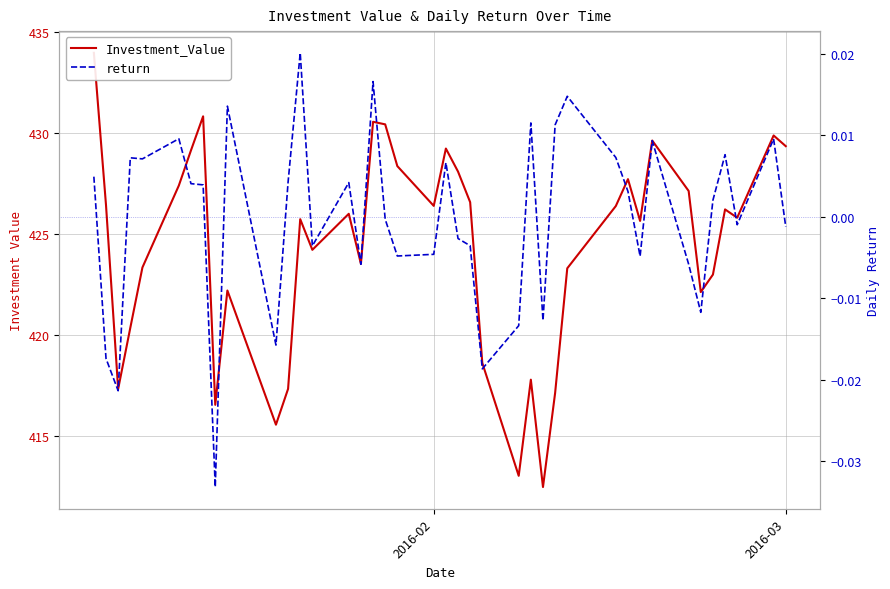

Reading left to right, extract all data points from this chart.

Investment_Value: 434.0	426.4	417.3	420.4	423.4	427.4	429.2	430.8	416.6	422.2	415.6	417.3	425.7	424.2	426.0	423.5	430.6	430.4	428.4	426.4	429.2	428.1	426.6	418.6	413.0	417.8	412.5	417.1	423.3	426.4	427.7	425.7	429.6	427.1	422.1	423.0	426.2	425.8	429.9	429.4
return: 0.0	-0.0	-0.0	0.0	0.0	0.0	0.0	0.0	-0.0	0.0	-0.0	0.0	0.0	-0.0	0.0	-0.0	0.0	-0.0	-0.0	-0.0	0.0	-0.0	-0.0	-0.0	-0.0	0.0	-0.0	0.0	0.0	0.0	0.0	-0.0	0.0	-0.0	-0.0	0.0	0.0	-0.0	0.0	-0.0